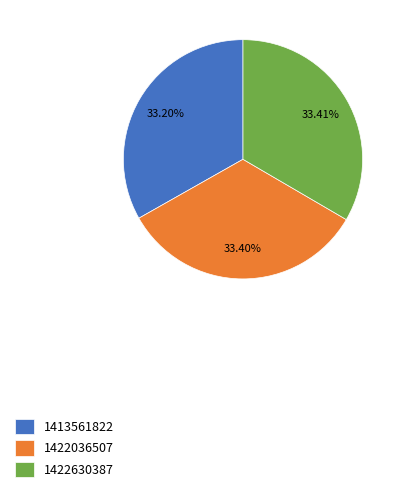

To the nearest percent, what is the combined percentage of 1422630387 and 1422036507?

67%